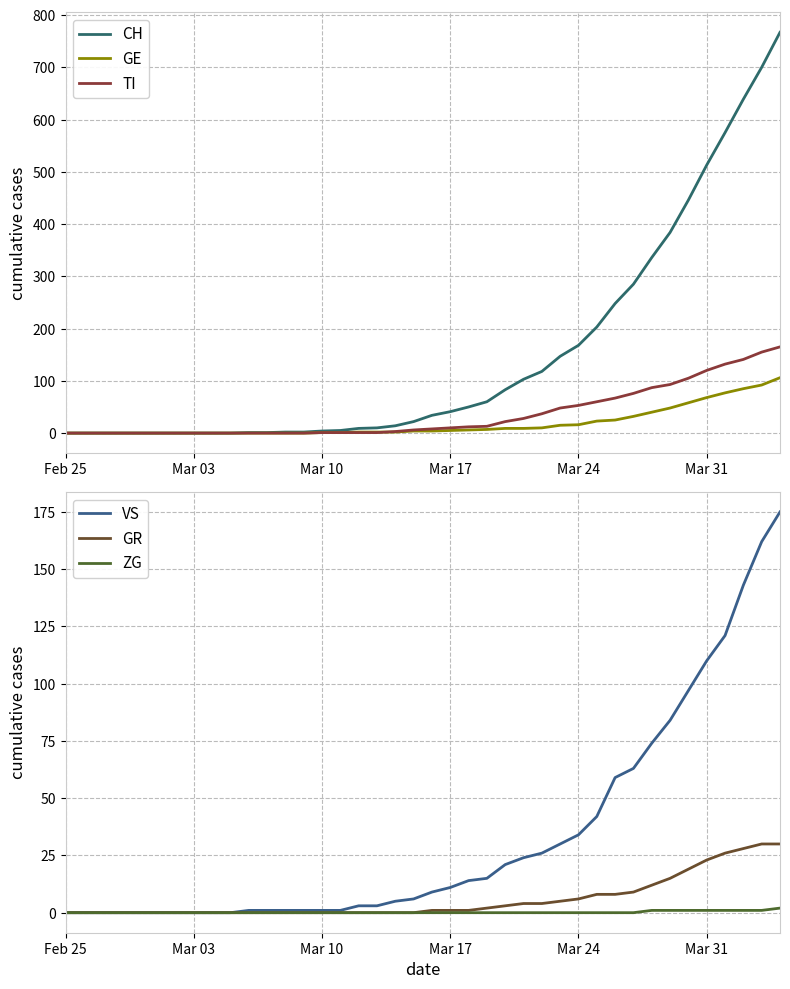

What are all the series names shown in the legend?

CH, GE, TI, VS, GR, ZG